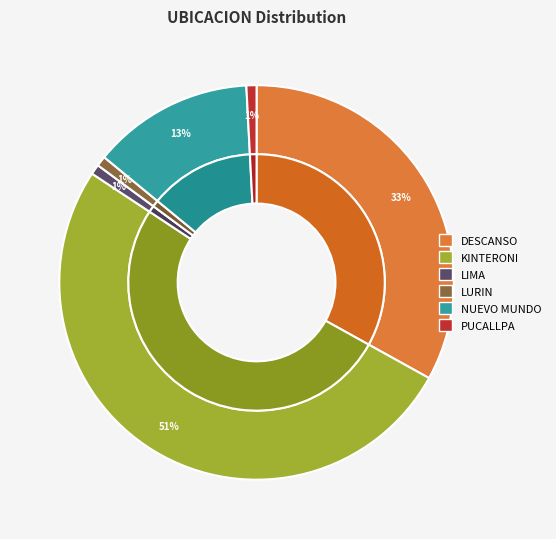

Which category has the smallest portion of the pie?

LIMA